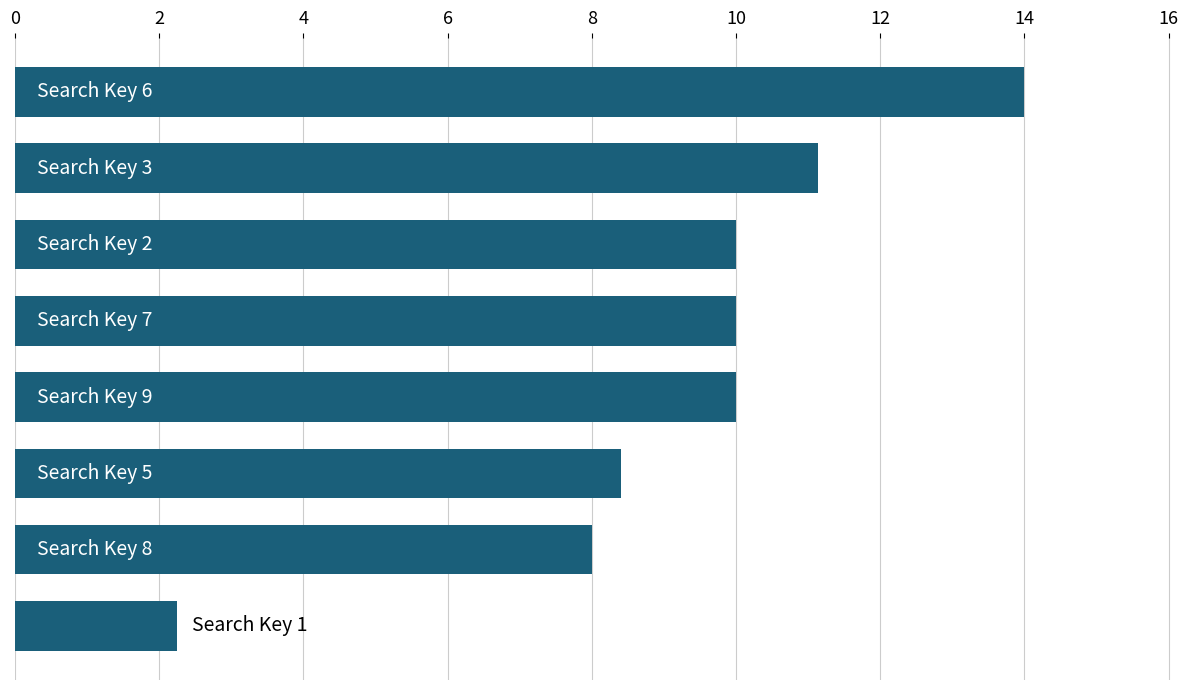

Are the bars grouped side by side (vs. stacked)?

No